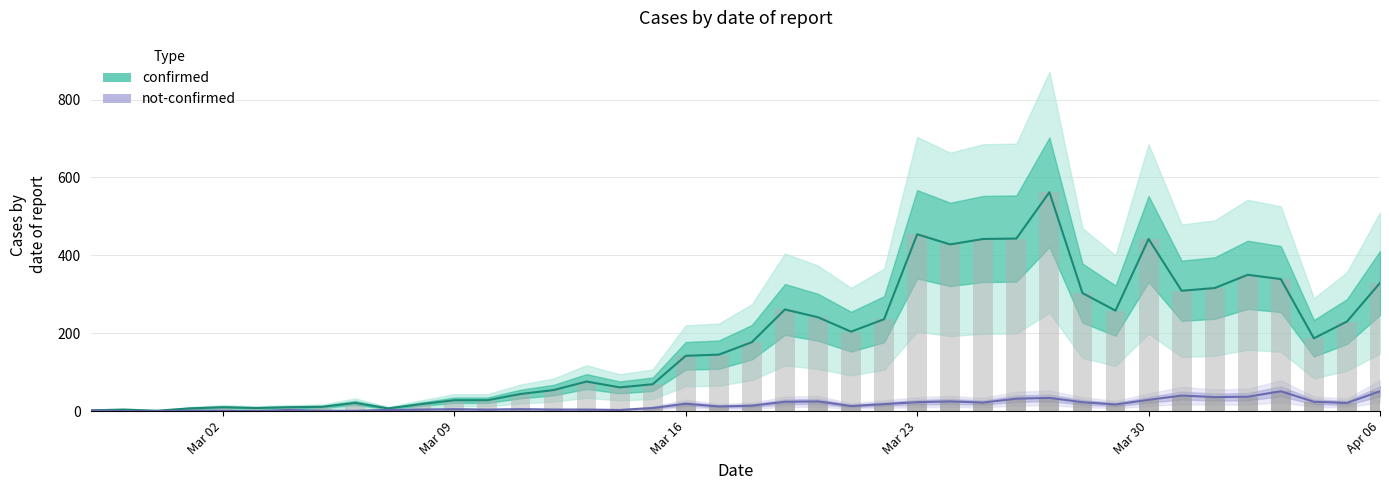

What is the average value of the not-confirmed series?

16